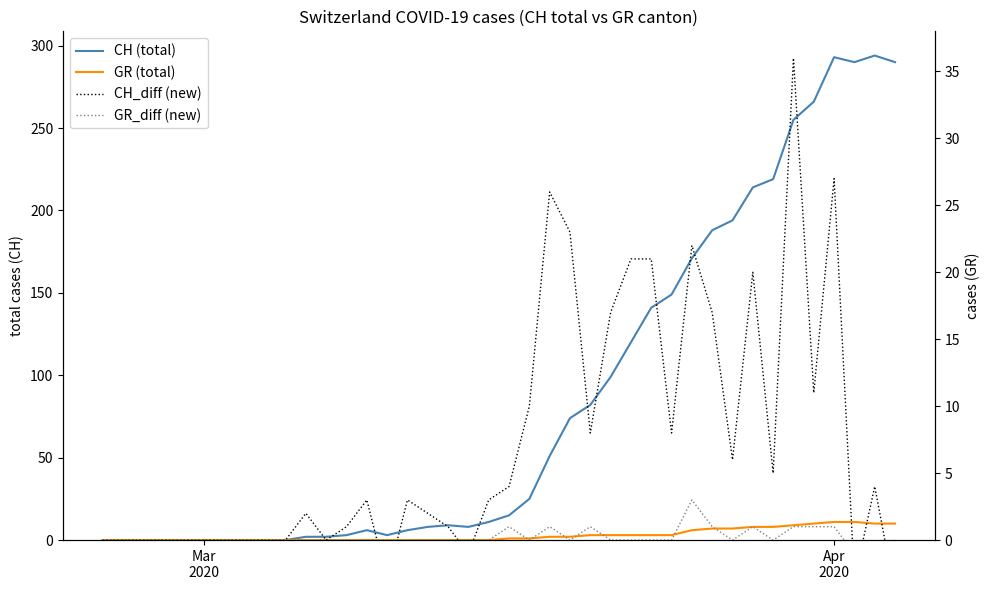

How many GR_diff (new) values are between 0 and 1?

37